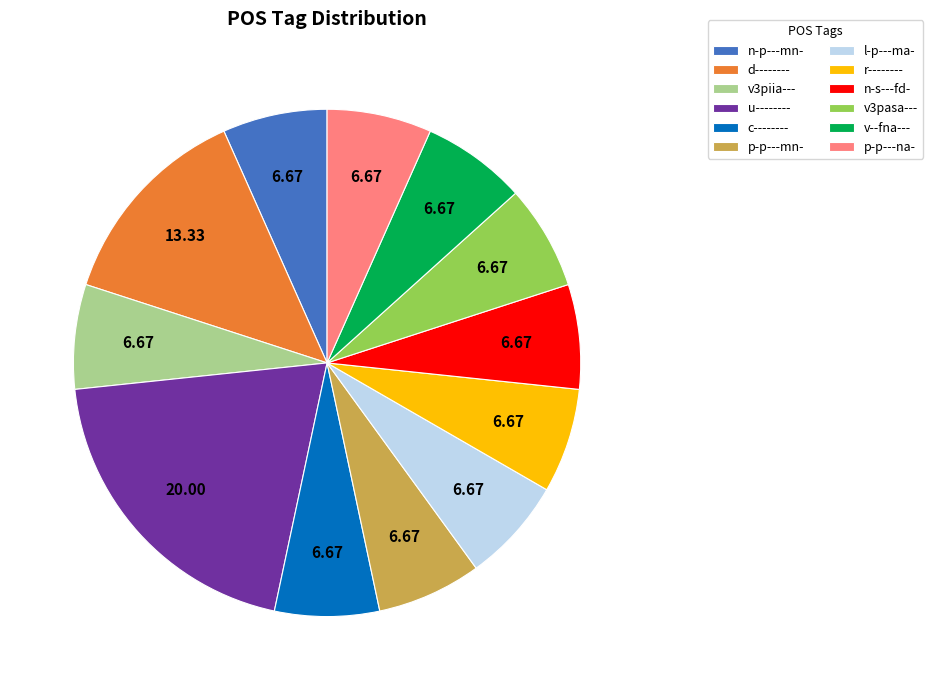

Does v3pasa--- represent more than half of the total?

No